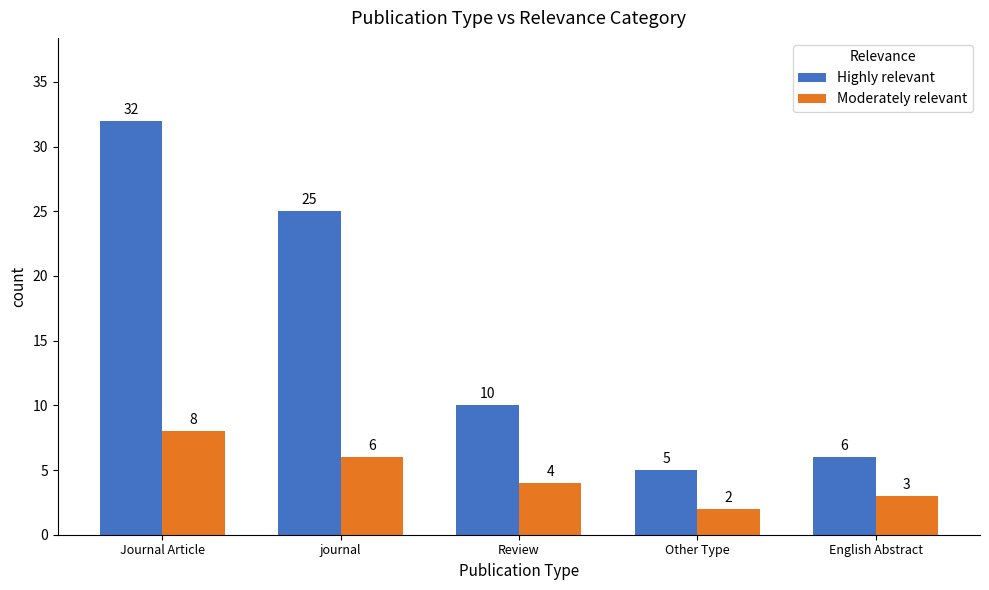

Which category has the highest value in the Highly relevant series?

Journal Article